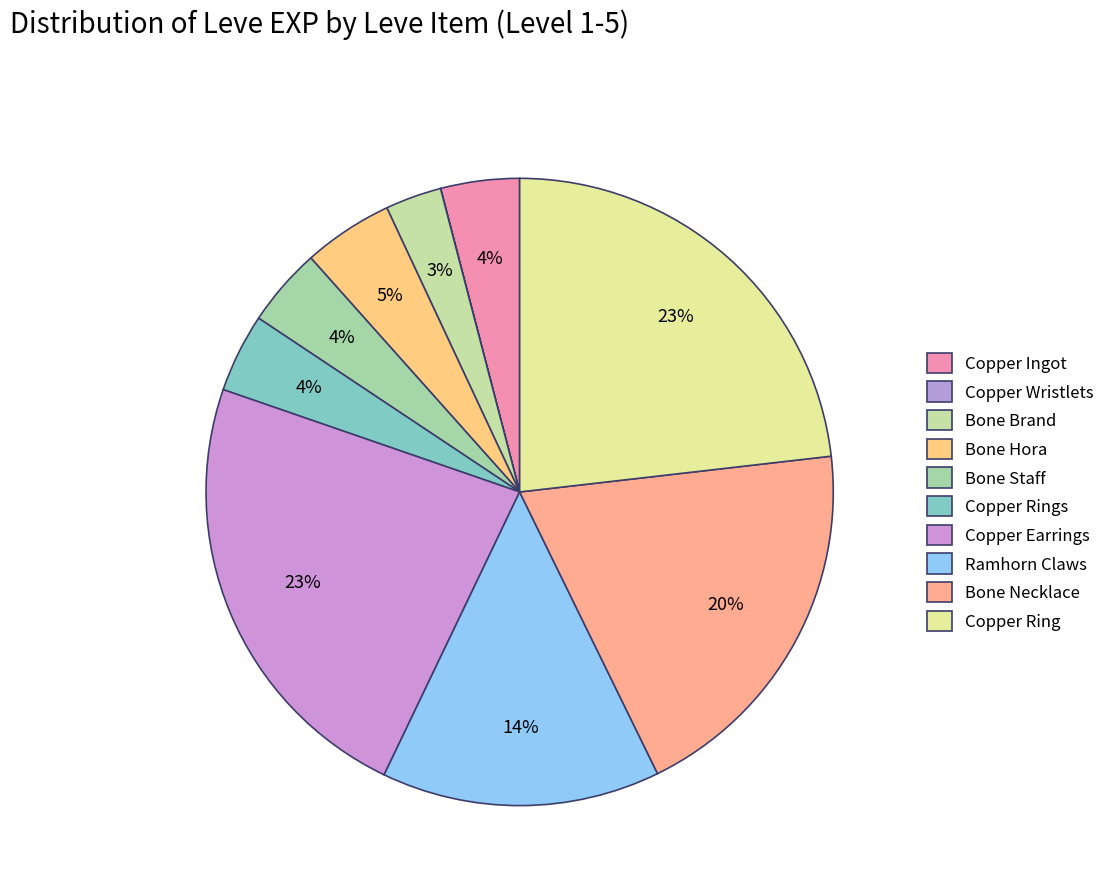

How many segments does this pie chart have?

10